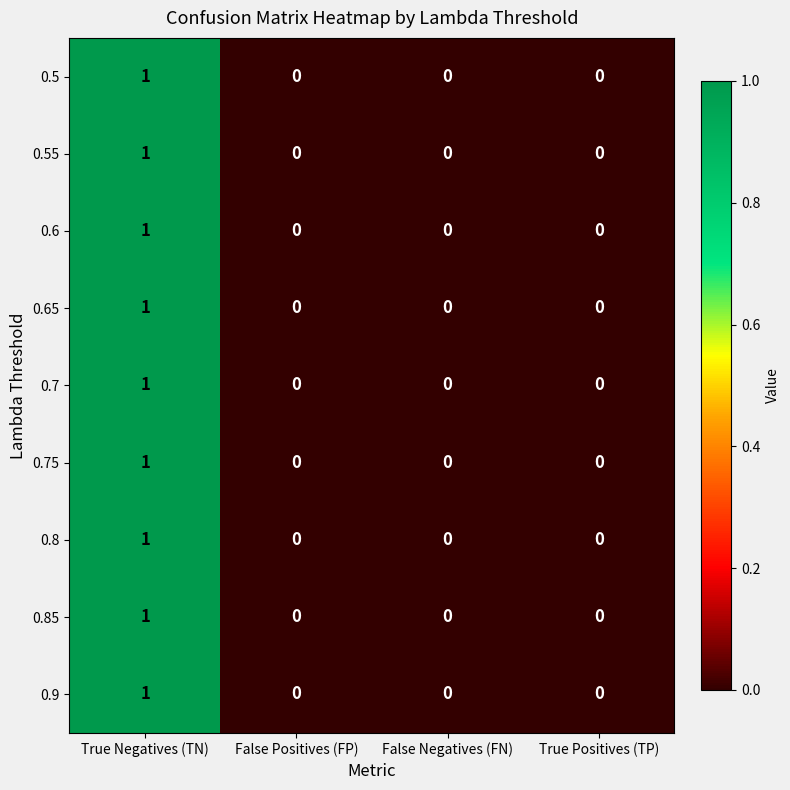

Which category has the highest value in the 0.65 series?

True Negatives (TN)